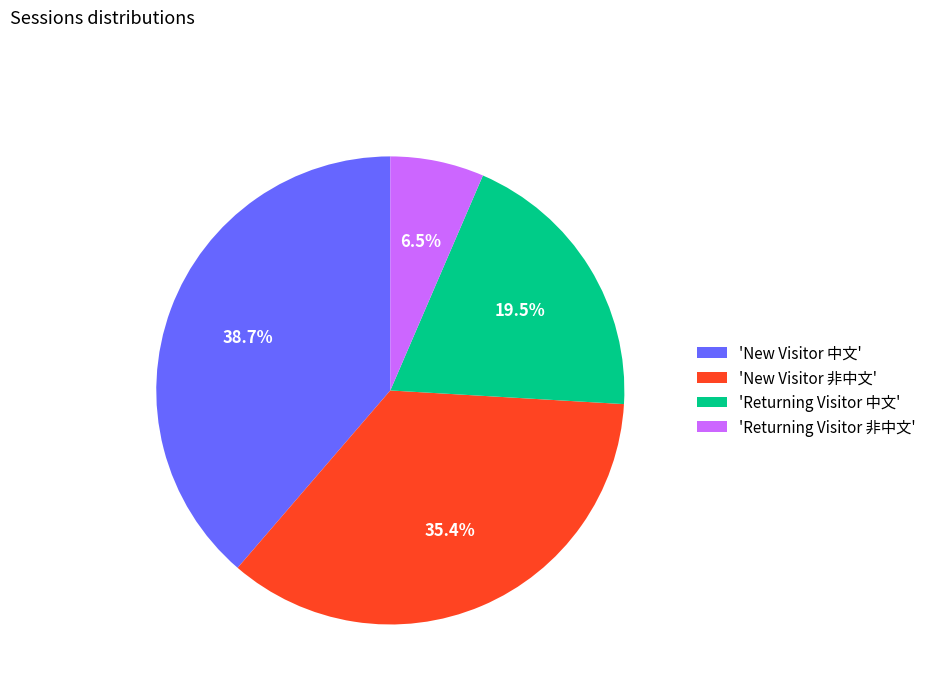

Is there any slice that represents more than half of the pie?

No